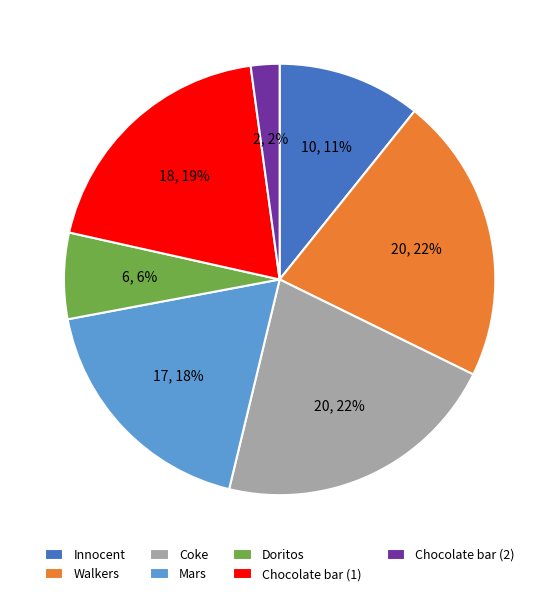

Combined, do Mars and Chocolate bar (1) account for over 50%?

No